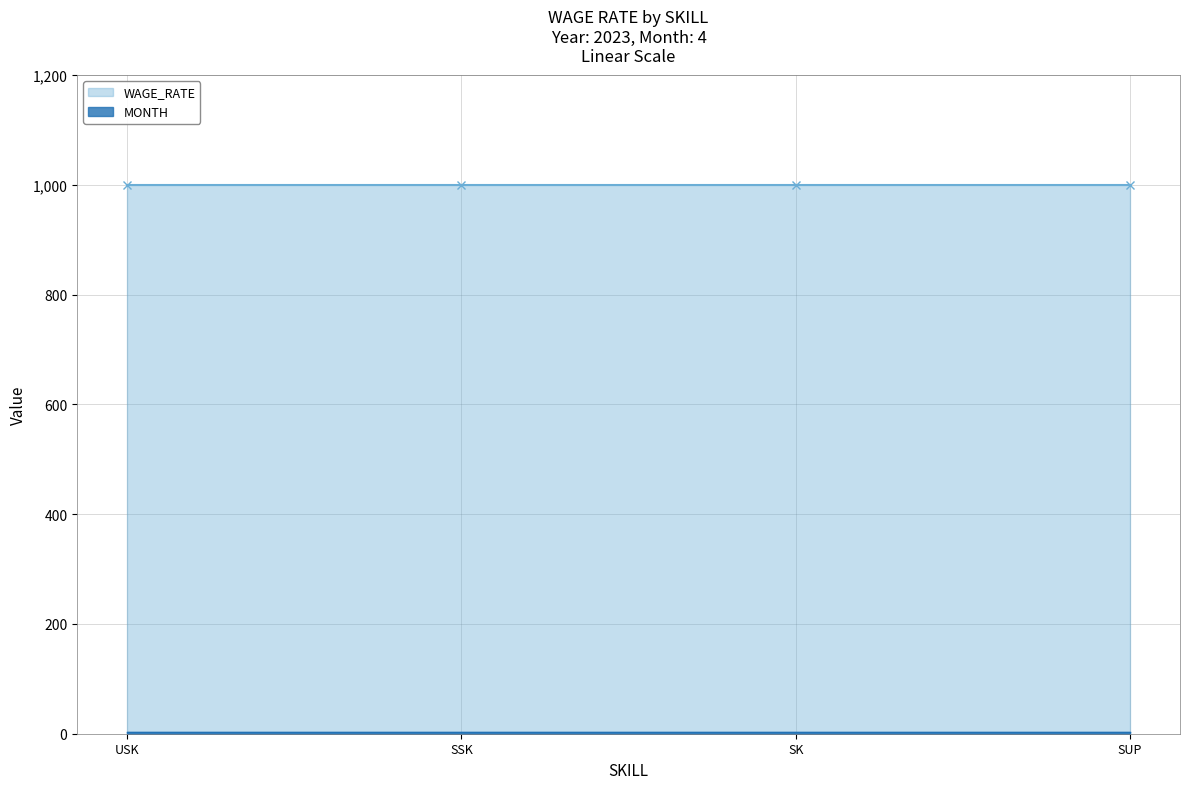

Reading left to right, list all the values displayed in this chart.

WAGE_RATE: USK=1000	SSK=1000	SK=1000	SUP=1000
MONTH: USK=4	SSK=4	SK=4	SUP=4